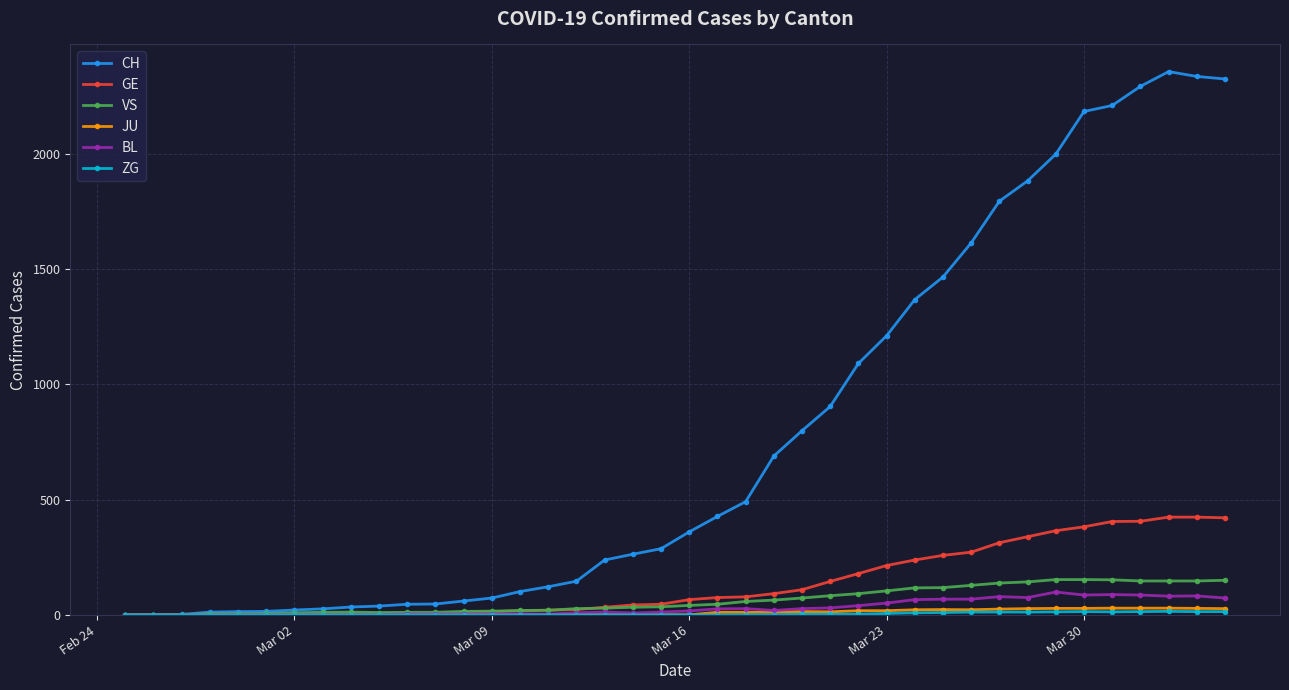

What is the greatest value displayed?

2357